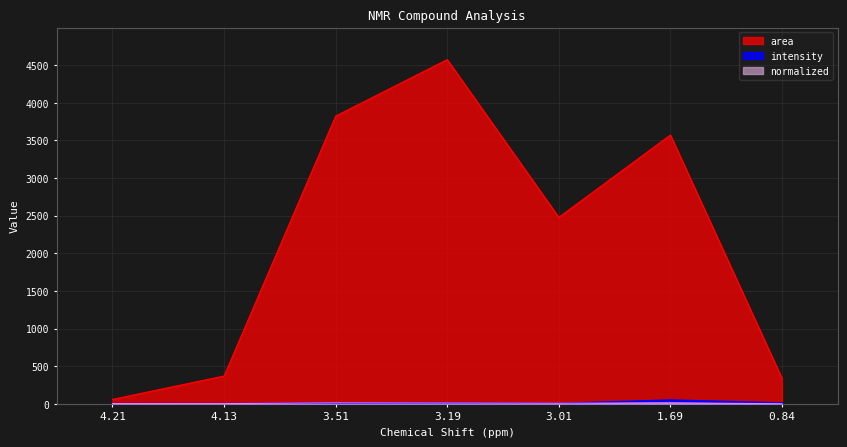

What are all the series names shown in the legend?

intensity, area, normalized